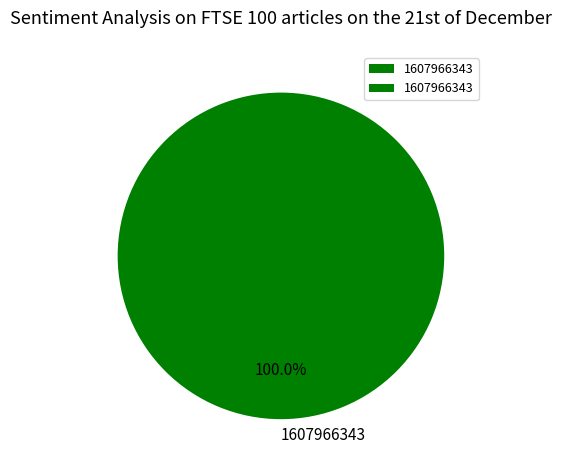

Does any single category account for the majority?

Yes